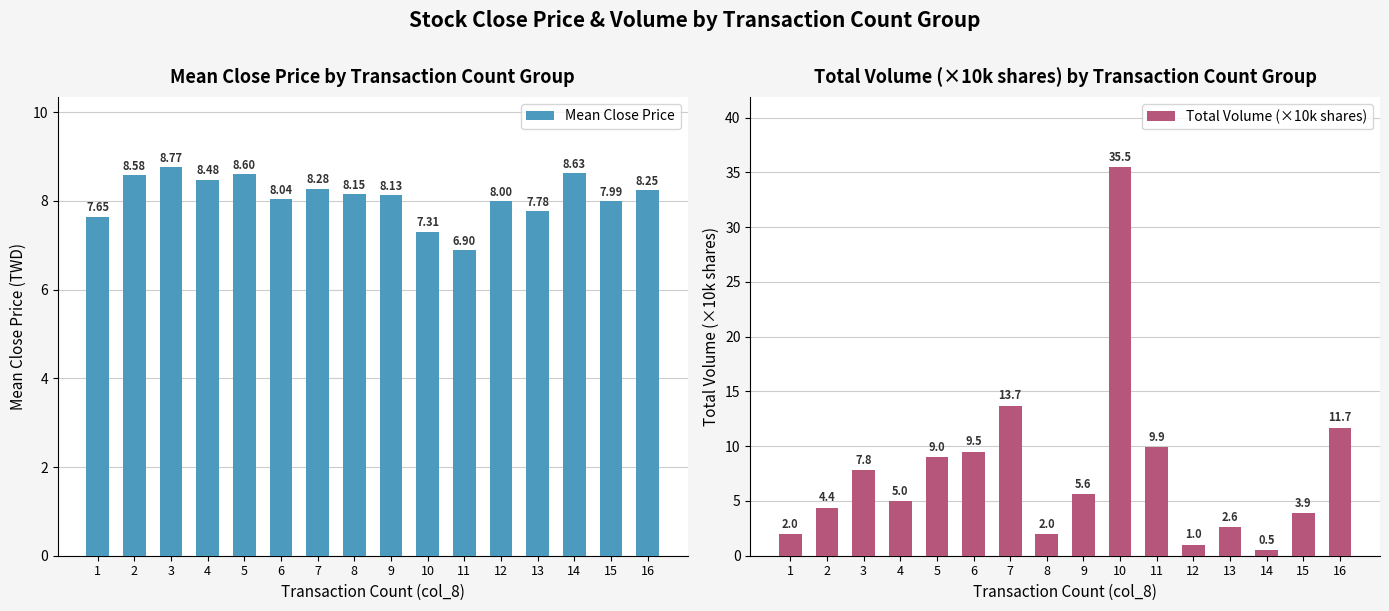

What is the difference between the maximum and minimum values in the Mean Close Price series?

1.9